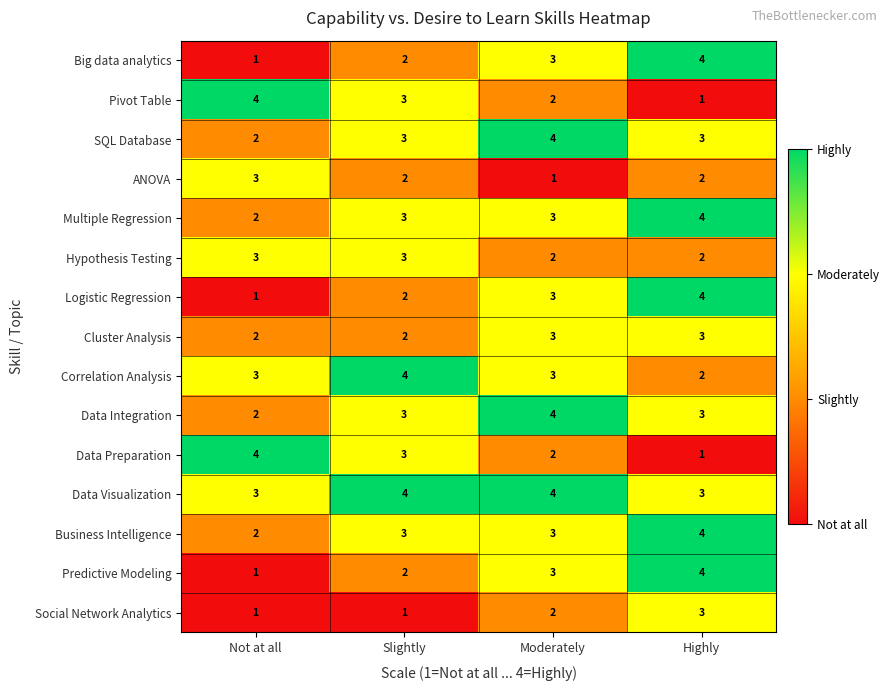

Which series has the largest total across all categories?

Data Visualization